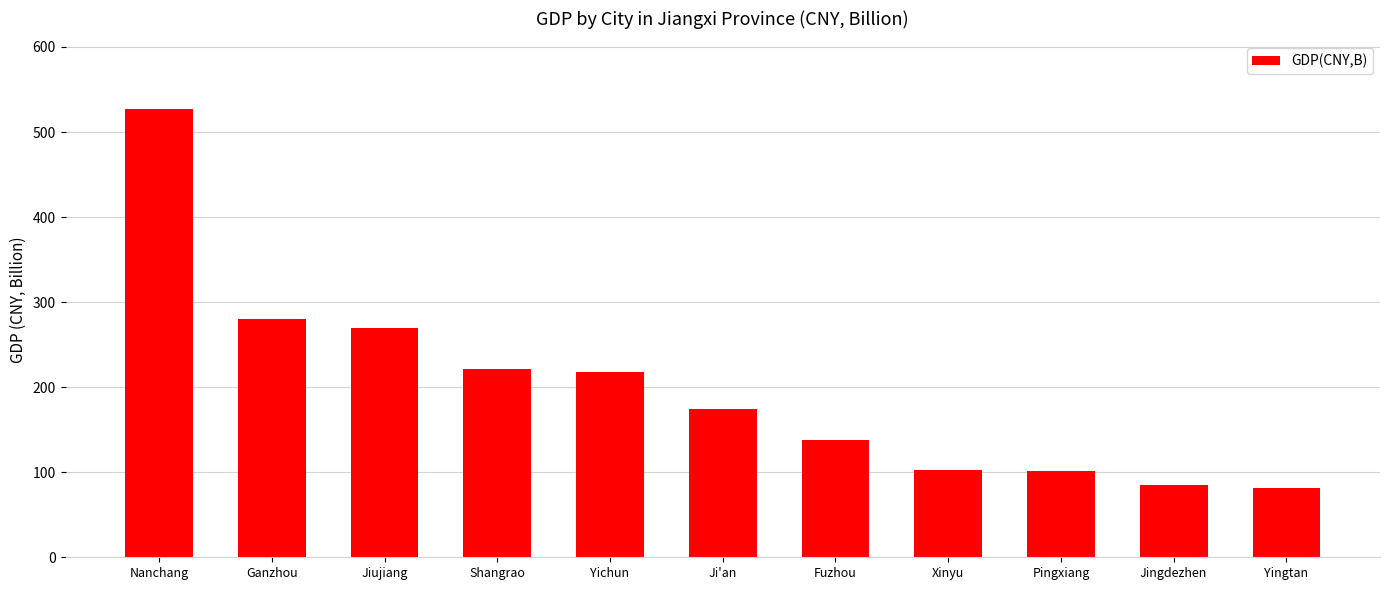

What is the label of the 3rd bar from the right?

Pingxiang